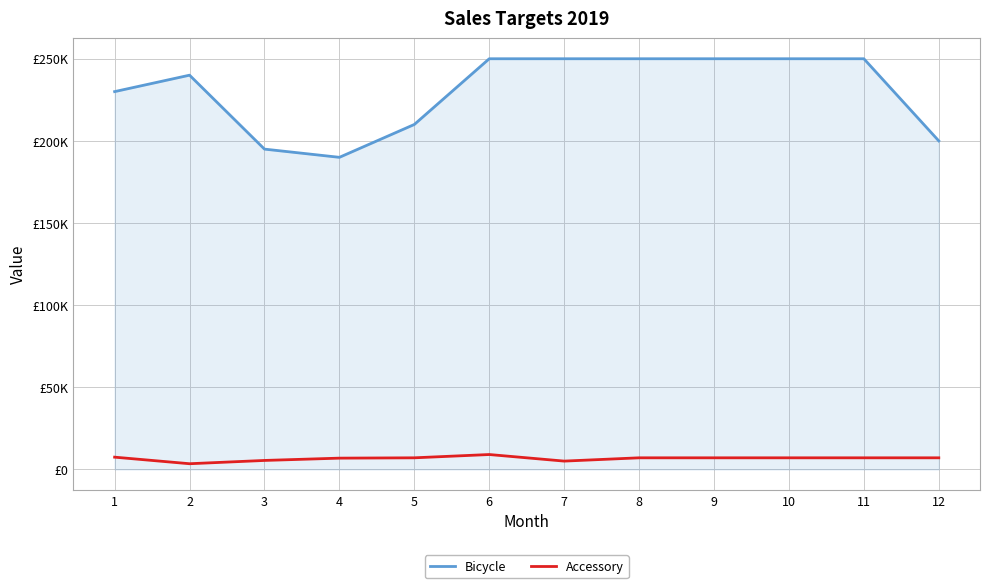

Which category has the highest value in the Bicycle series?

6